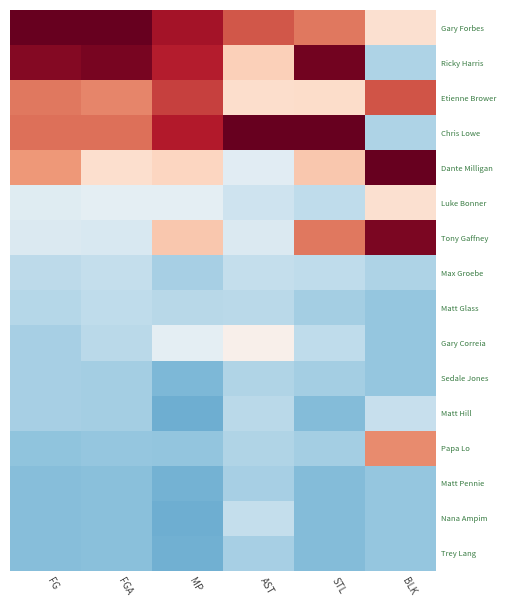

At which category is the sum across all series the highest?

AST